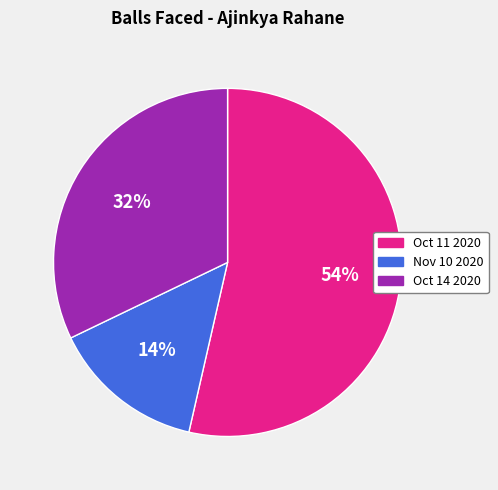

Rank the categories by value from lowest to highest.

Nov 10 2020, Oct 14 2020, Oct 11 2020